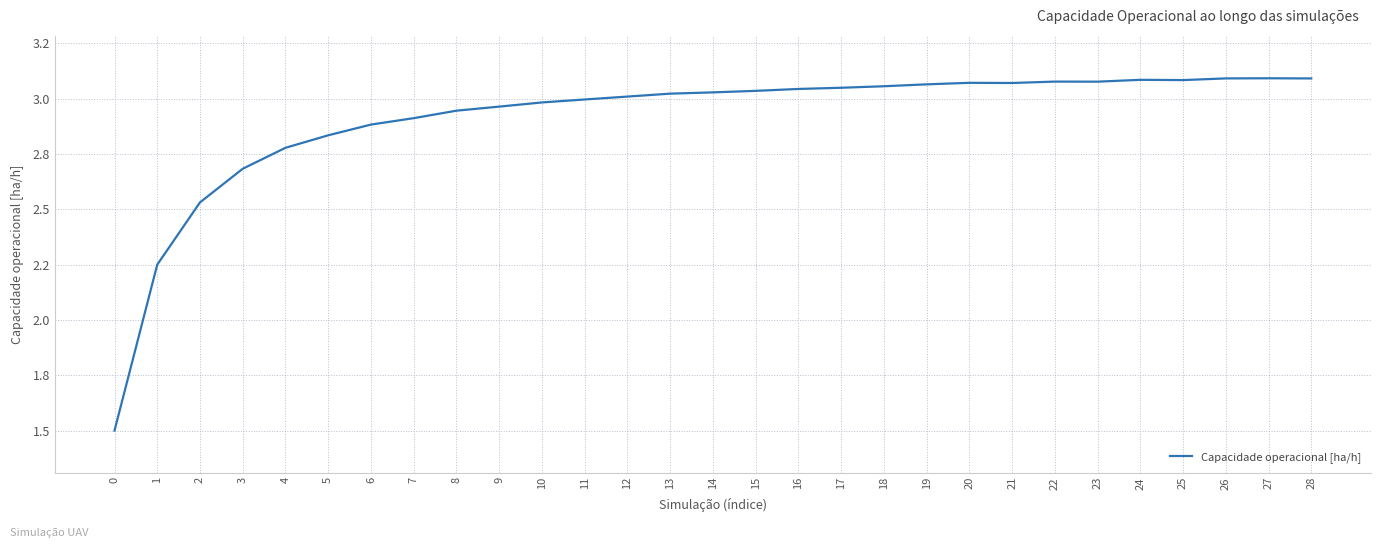

Does the chart have visible grid lines?

Yes